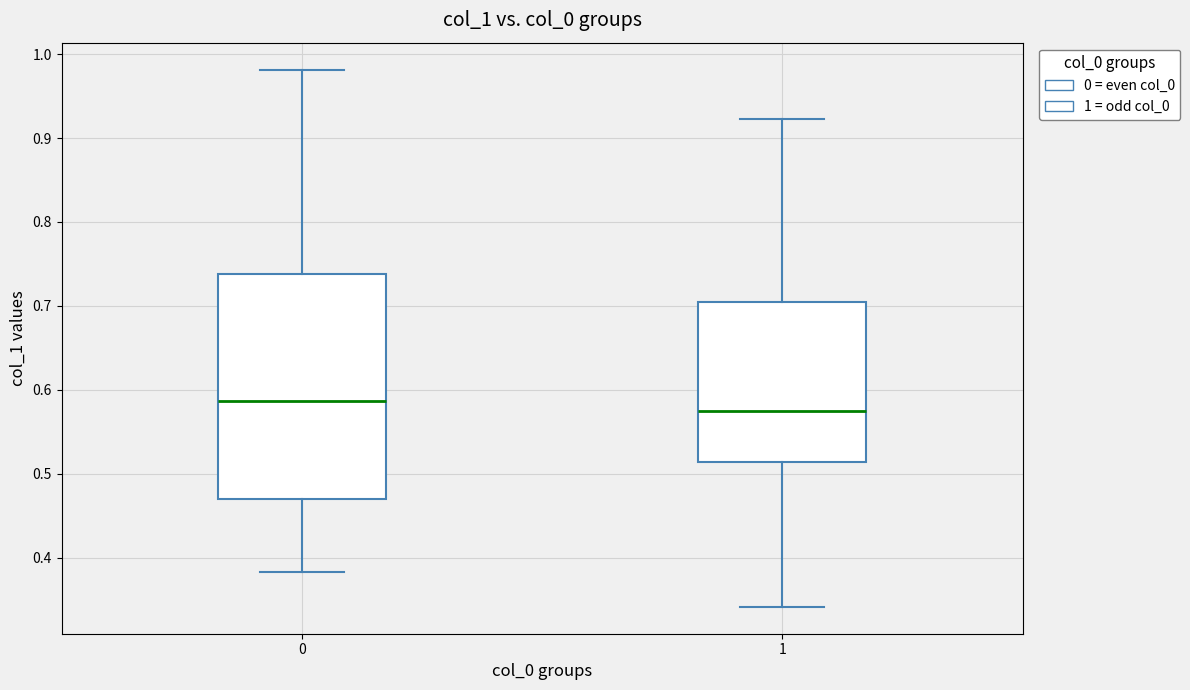

Where is the upper edge of the box at x = 0 on the y-axis? The values are not printed on the chart, so give them approximately, as read against the axis.

0.74